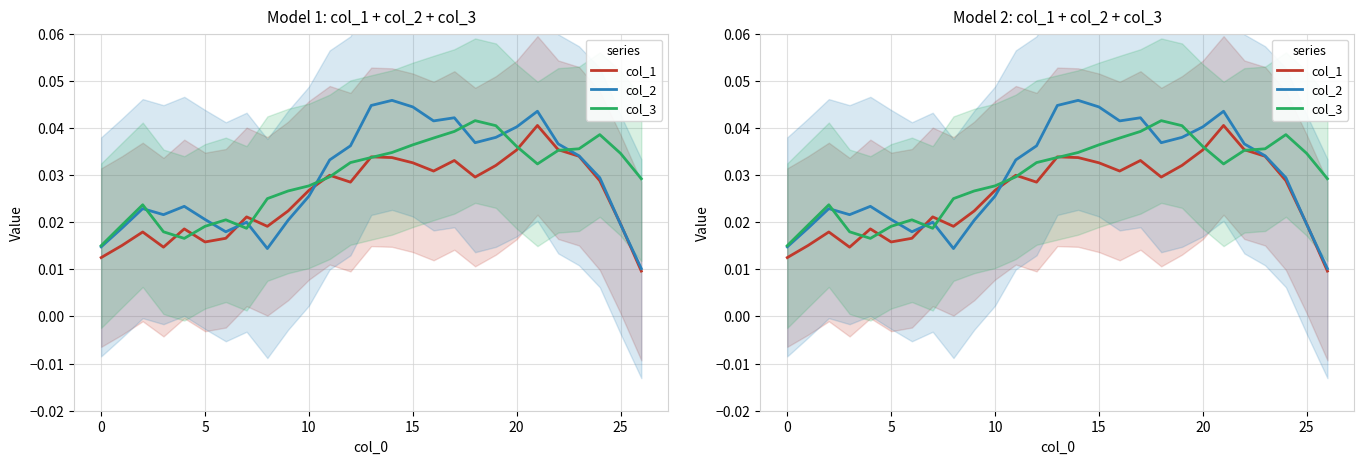

What is the label of the 26th point from the left?

25